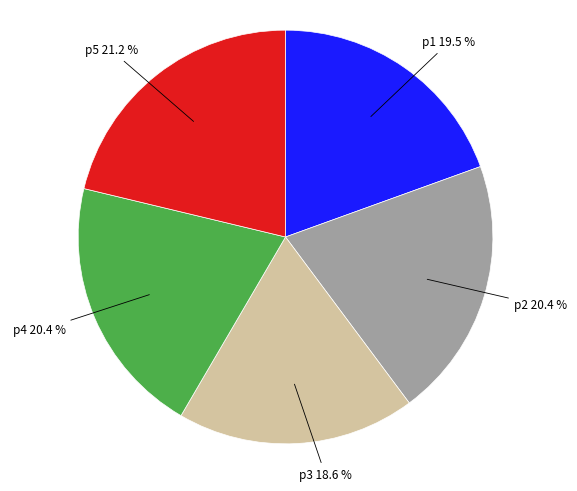

Does any single category account for the majority?

No